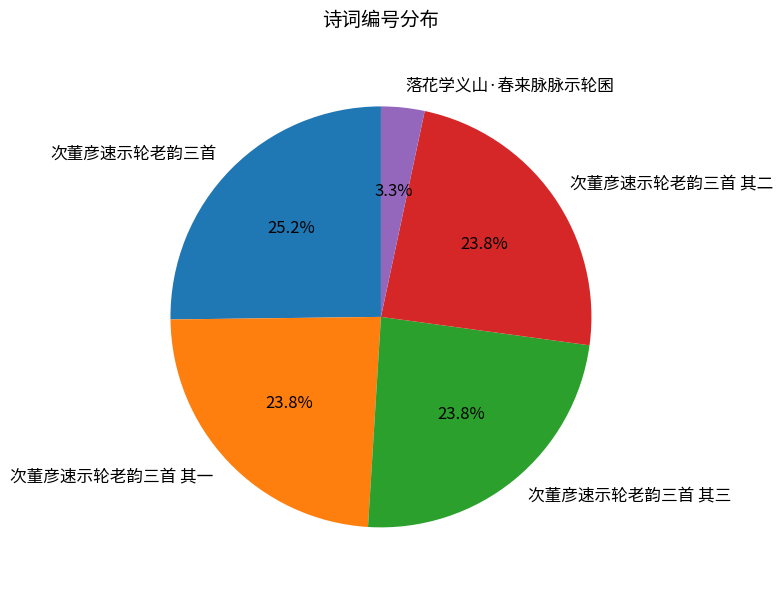

True or false: 次董彦速示轮老韵三首 其一 accounts for 18% of the total.

False